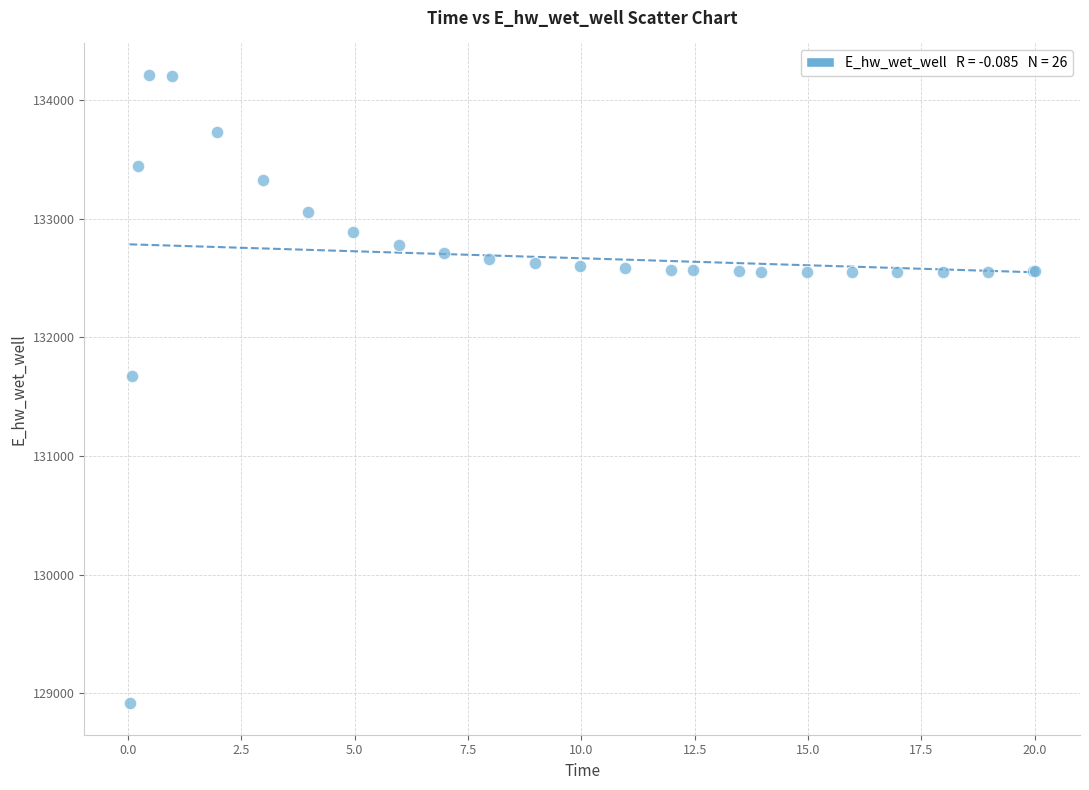

What Y value in the scatter plot is closest to 131564?

131679.0